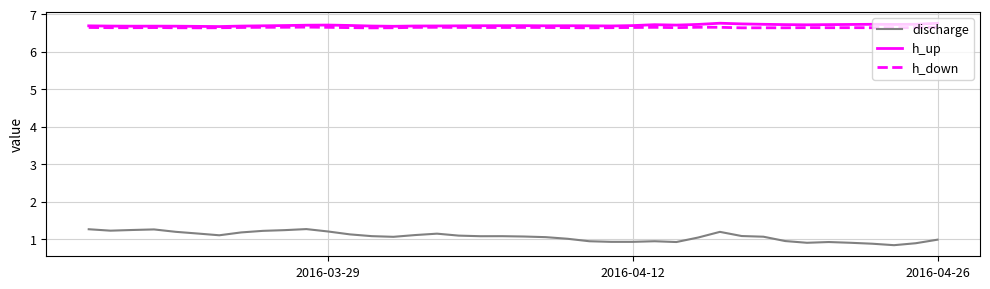

What is the maximum value shown in the chart?

6.8